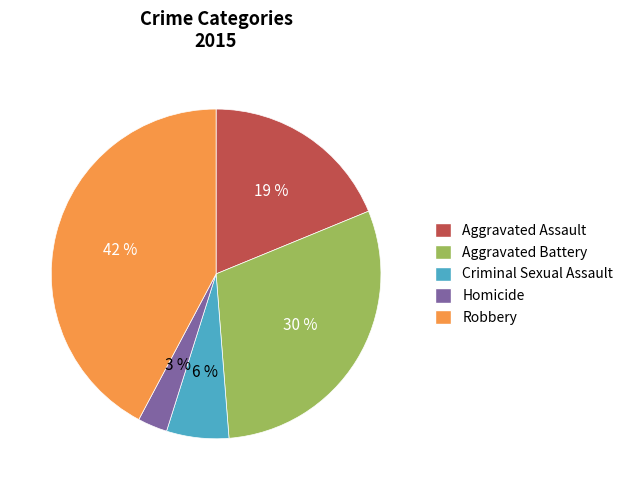

To the nearest percent, what is the average slice percentage?

20%